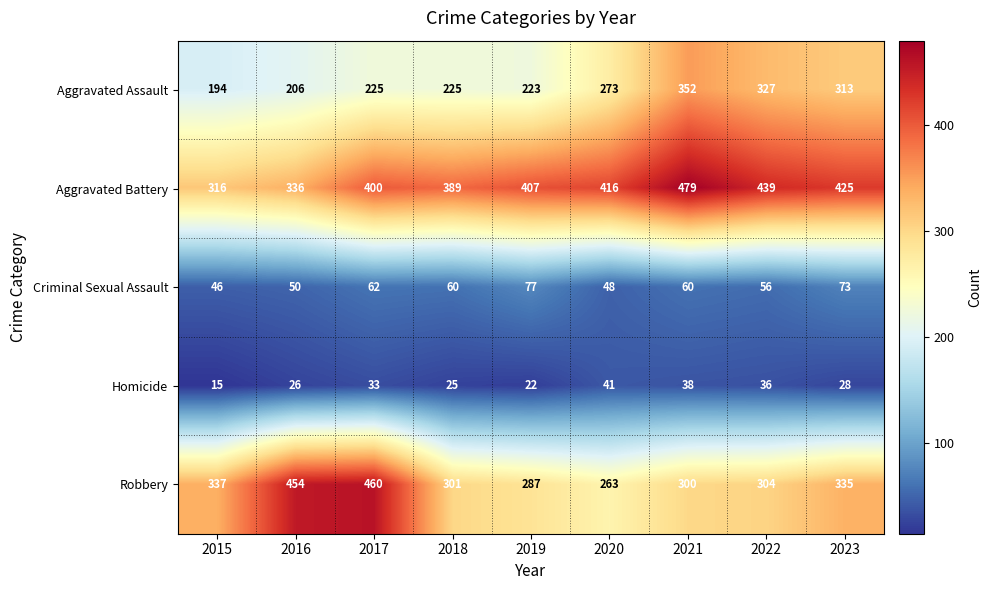

Where does the Robbery series first go above 304?

2015